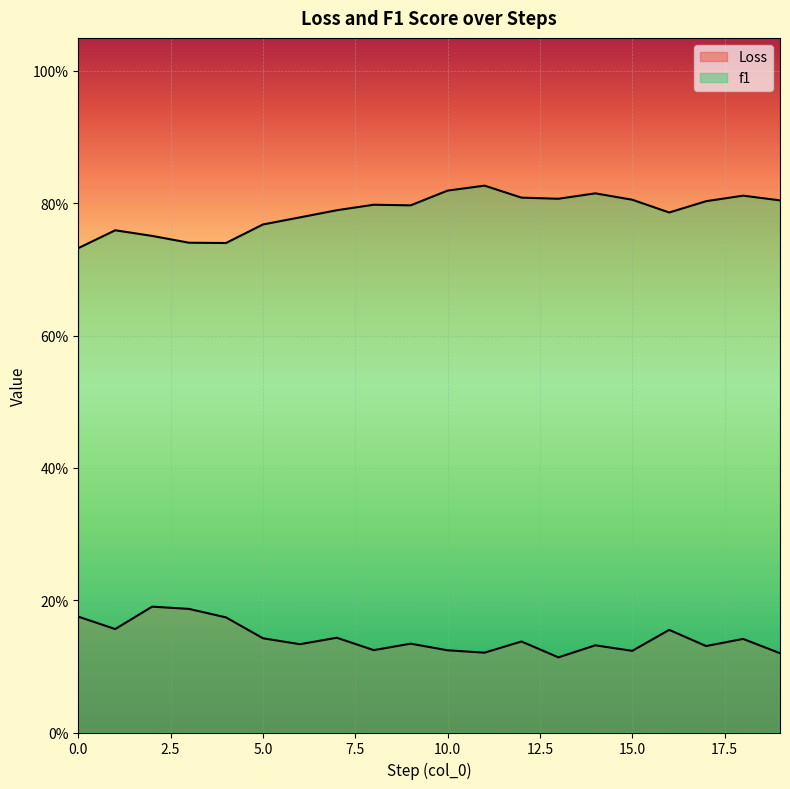

Is it true that f1 equals 0.8 at 11?

True